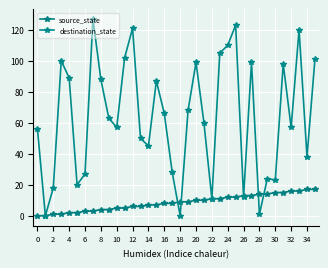

What is the difference between the second highest and second lowest values in the source_state series?

17